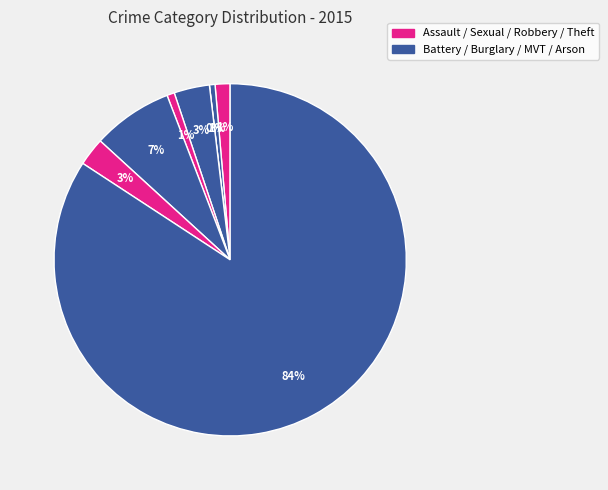

The Aggravated Battery slice represents 6% of the pie. True or false?

False